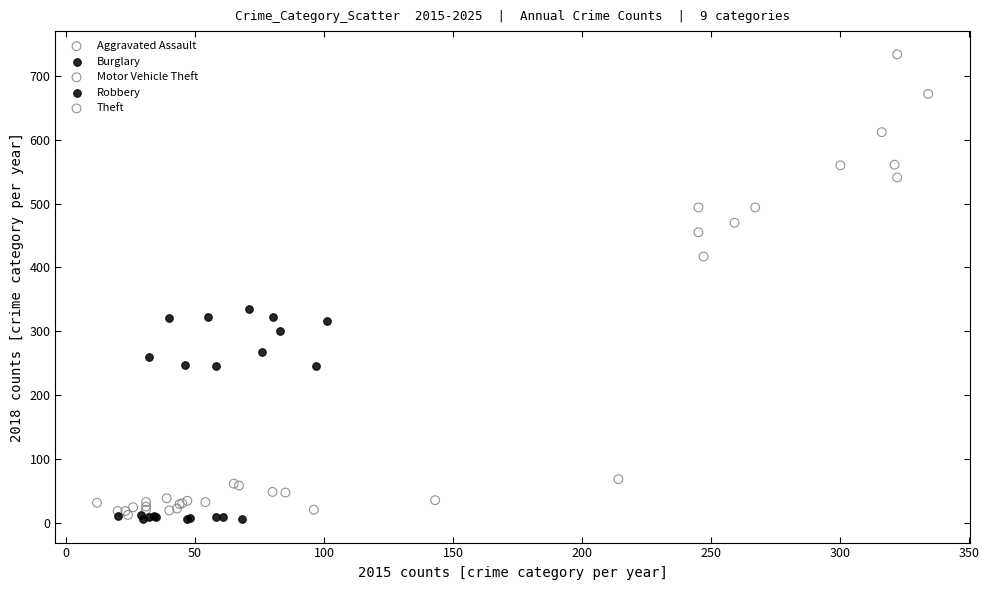

Which series contains the highest Y value?

Theft